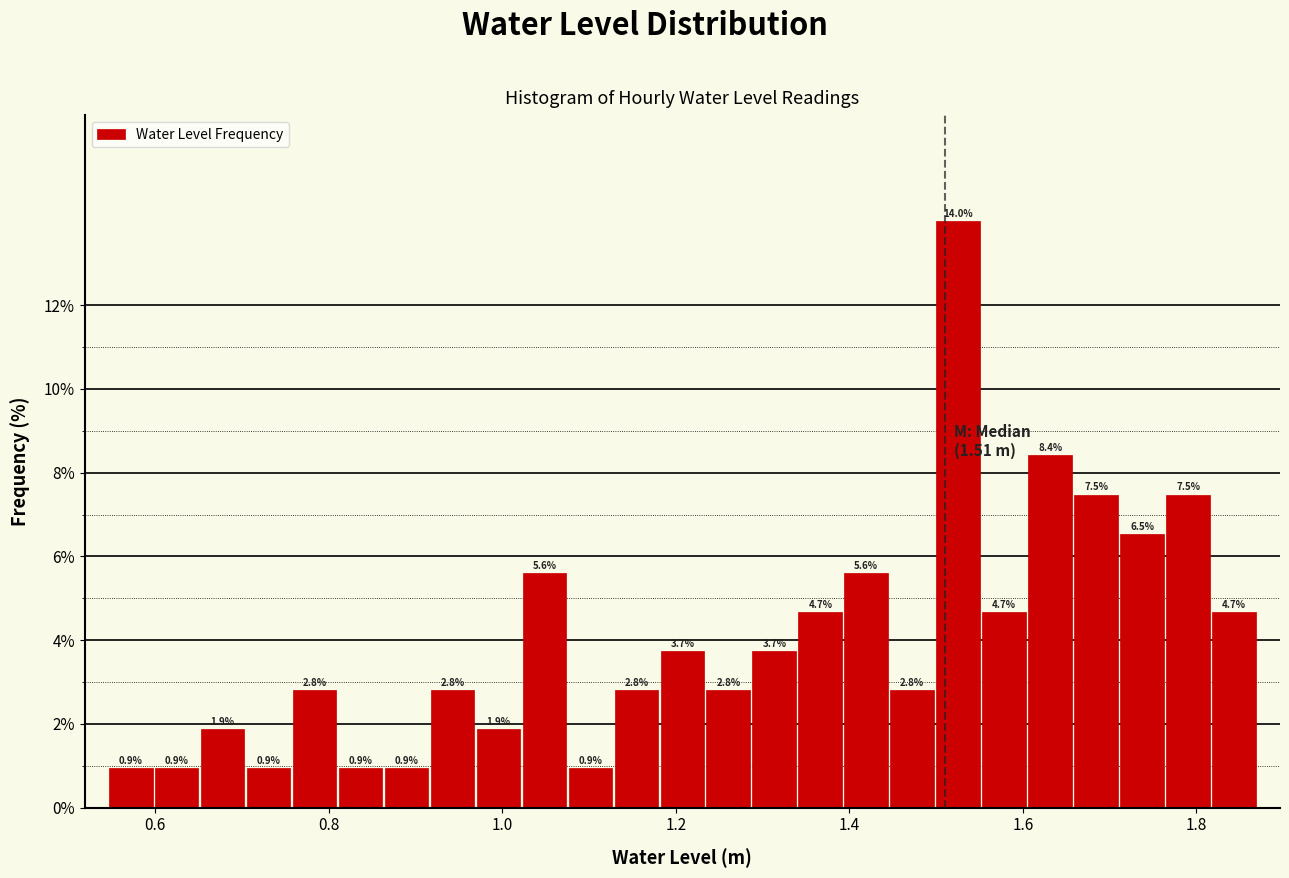

Around what value on the x-axis is the tallest bar? Give the approximate position of its centre, as read against the axis.

1.52